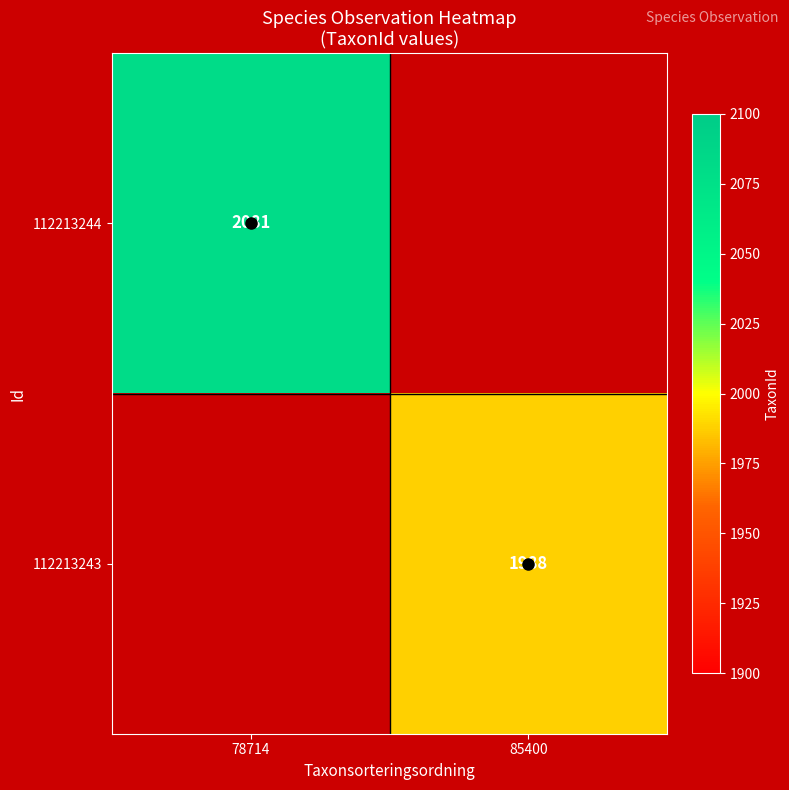

True or false: 112213243 has a value of 2662 at 85400.

False